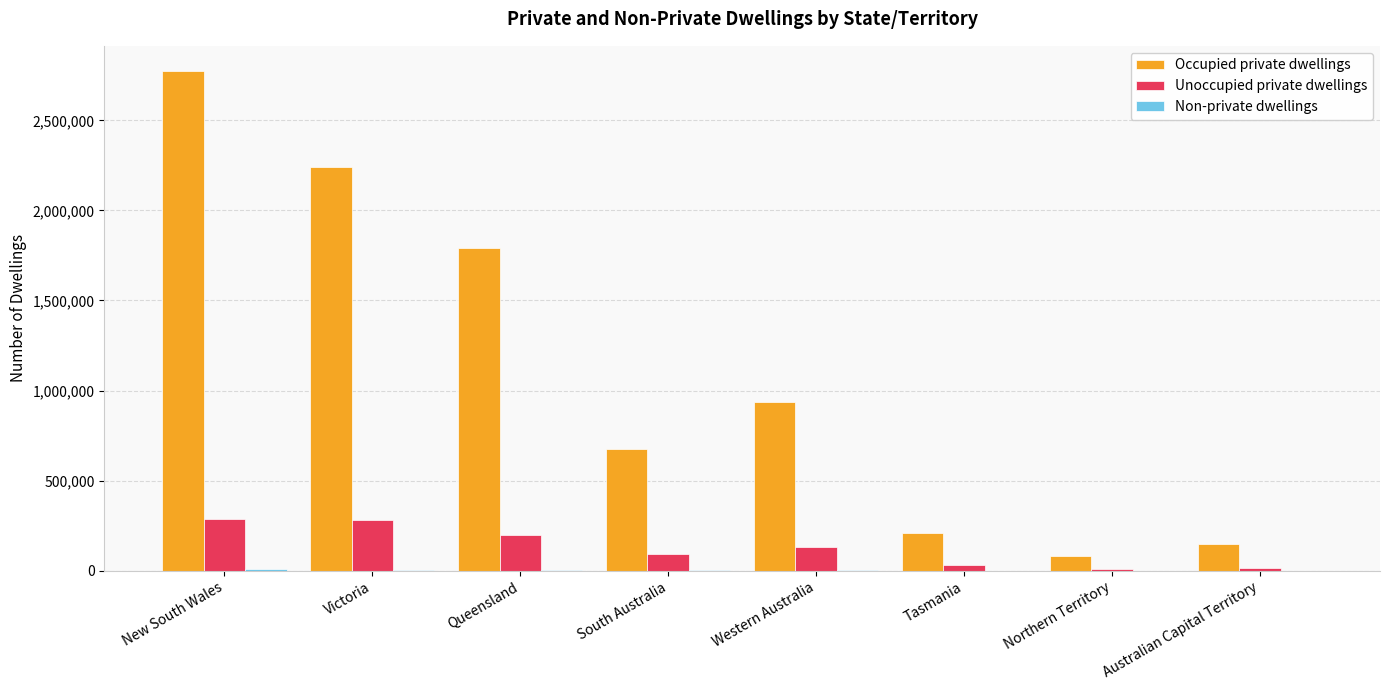

Which series has the largest total across all categories?

Occupied private dwellings